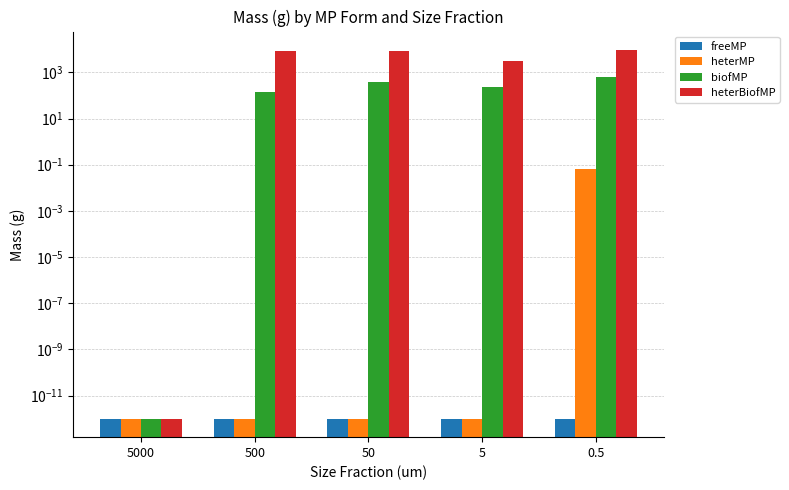

At how many categories does at least one series exceed 1775?

4